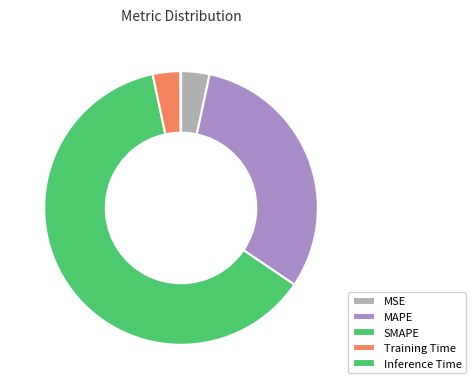

True or false: MSE accounts for 3% of the total.

True